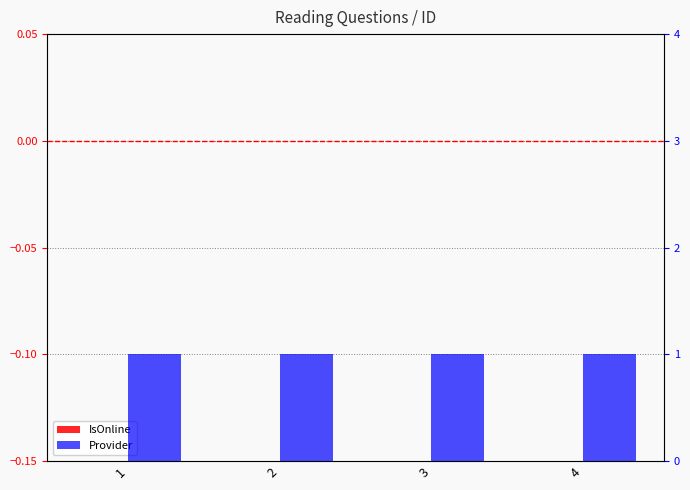

Which series has the largest total across all categories?

Provider